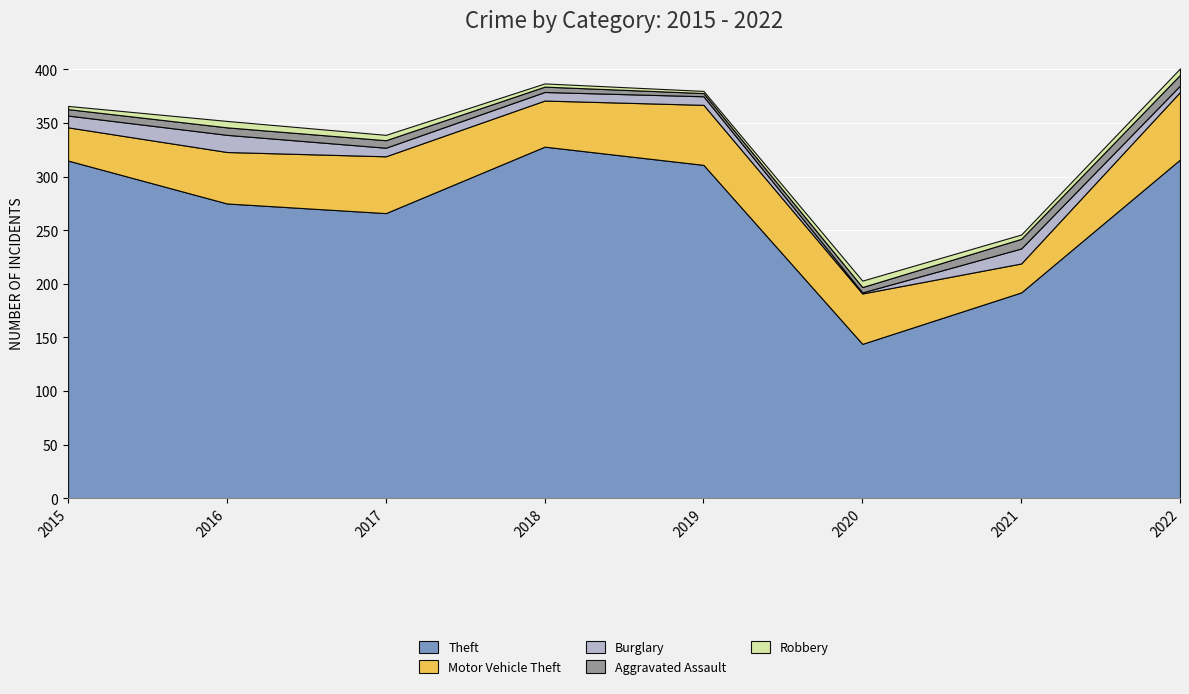

True or false: Robbery has a value of 2 at 2018.

False